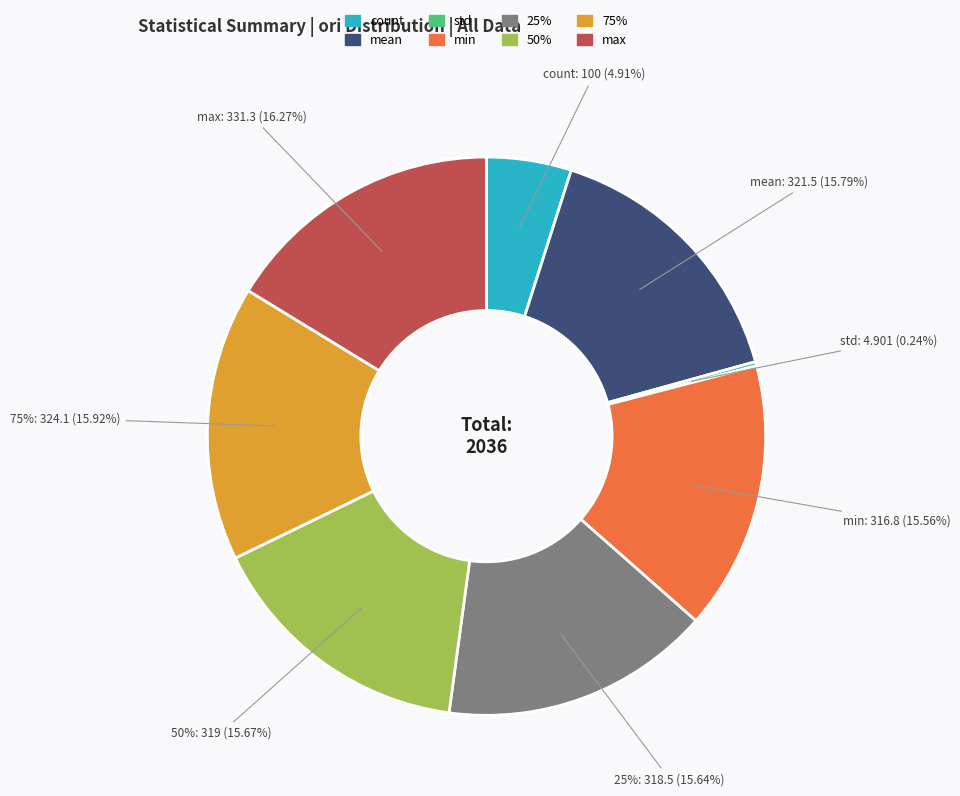

What percentage is NOT represented by 25%?

84.4%